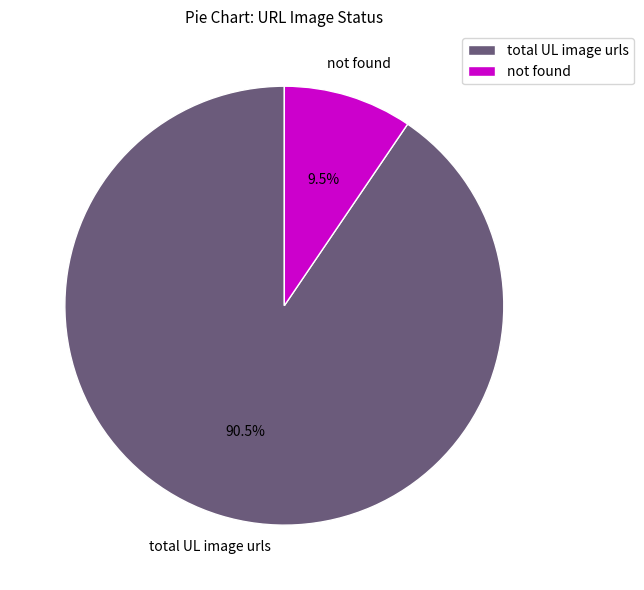

Does any single category account for the majority?

Yes